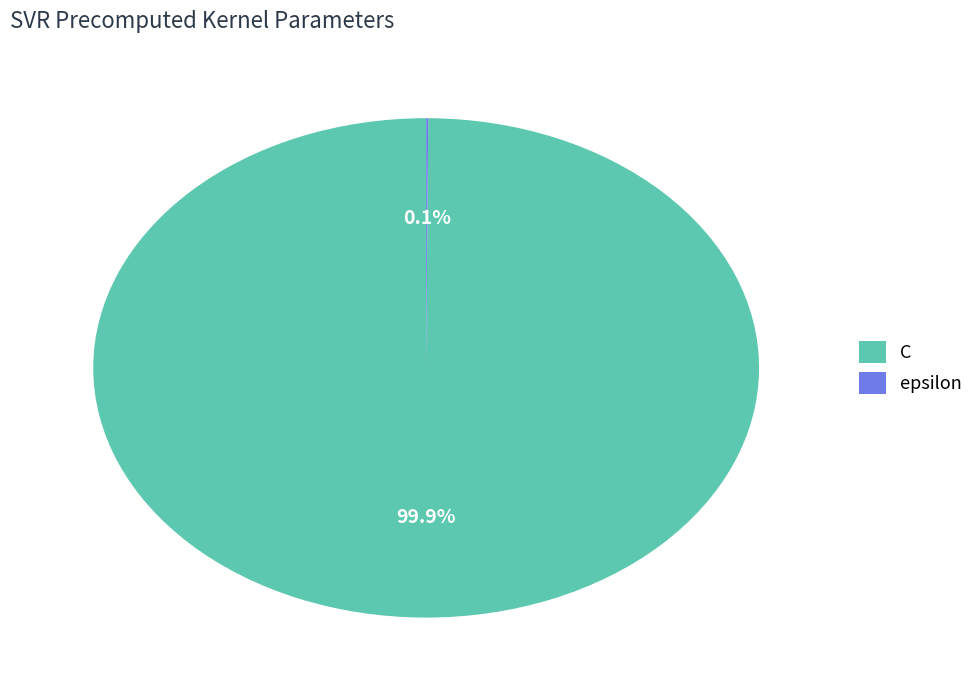

Does any single category account for the majority?

Yes